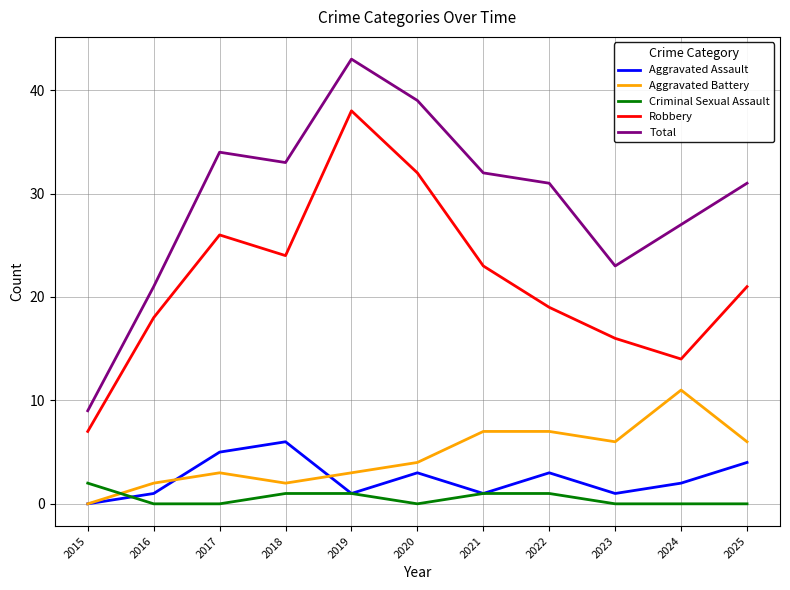

Does the chart have visible grid lines?

Yes